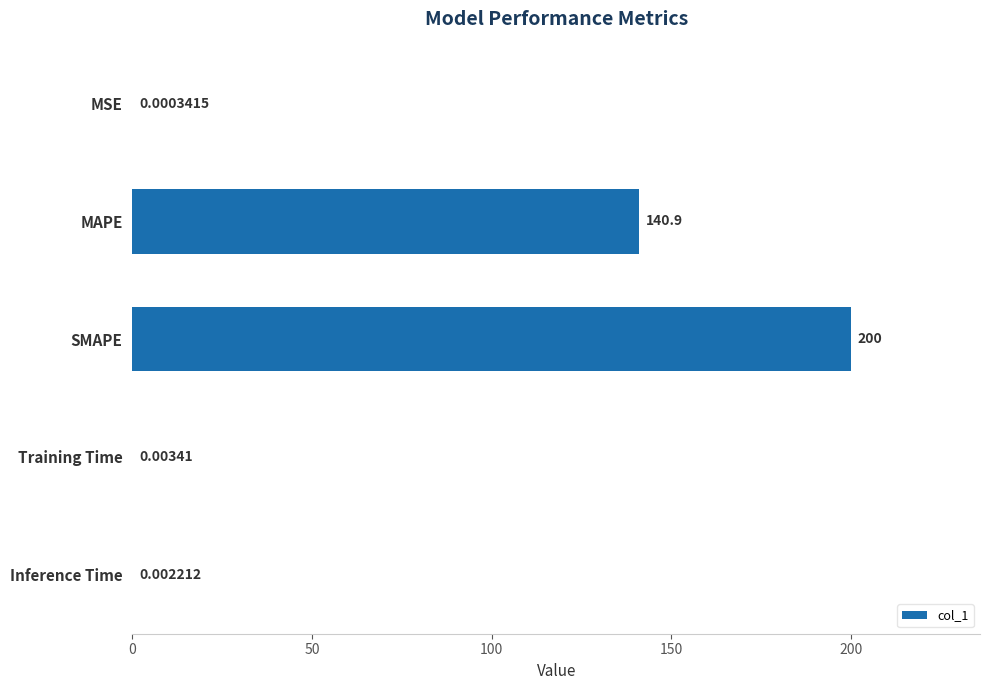

Which label corresponds to the largest value in the chart?

SMAPE